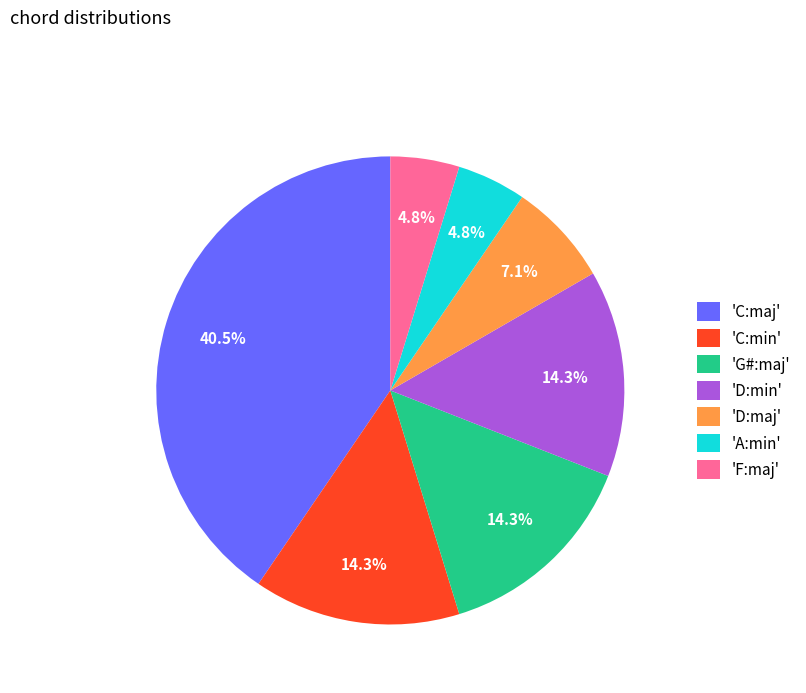

Approximately how many times larger is the value at 'G#:maj' compared to 'D:min'?

1.0